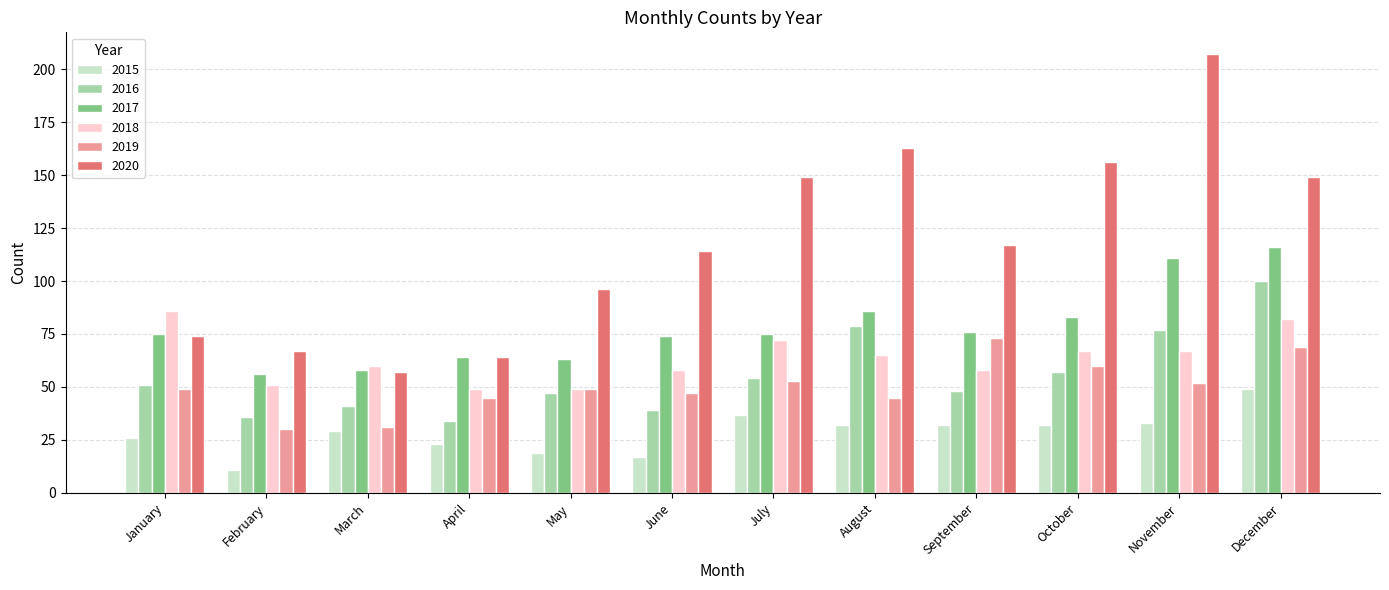

List the series in order of their peak value, lowest first.

2015, 2019, 2018, 2016, 2017, 2020